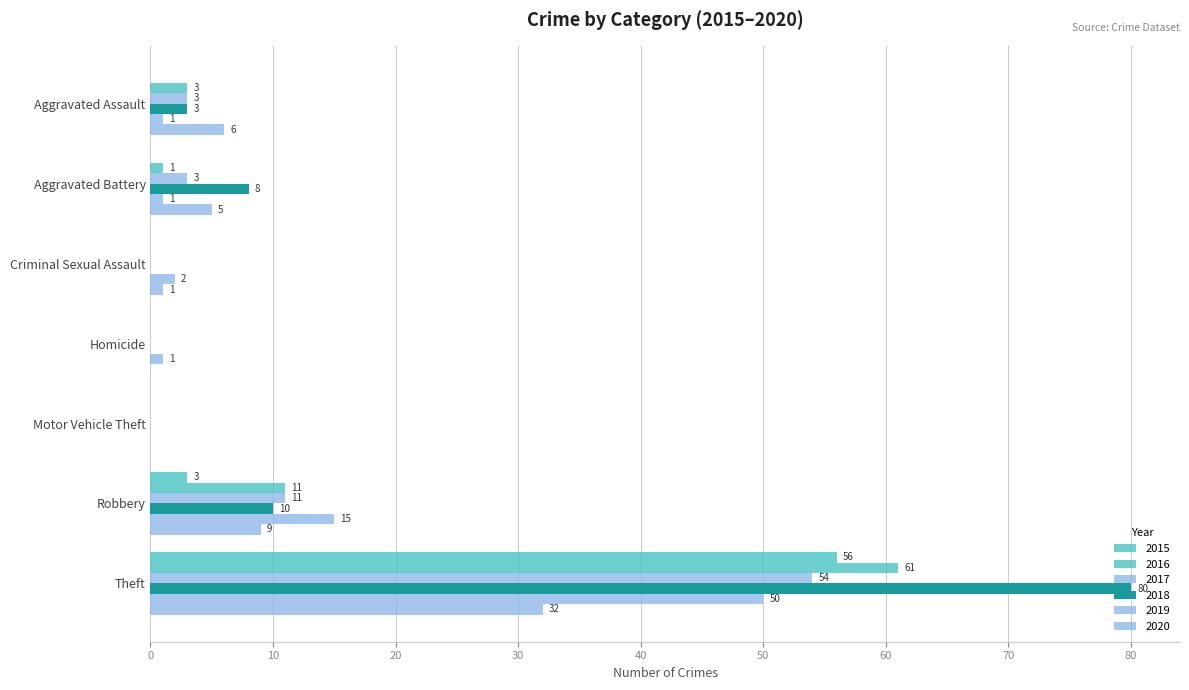

Reading right to left, list all the values displayed in this chart.

2015: 59	56	3	0	0	0	0	0
2016: 76	61	11	0	0	0	1	3
2017: 71	54	11	0	0	0	3	3
2018: 101	80	10	0	0	0	8	3
2019: 70	50	15	0	1	2	1	1
2020: 53	32	9	0	0	1	5	6